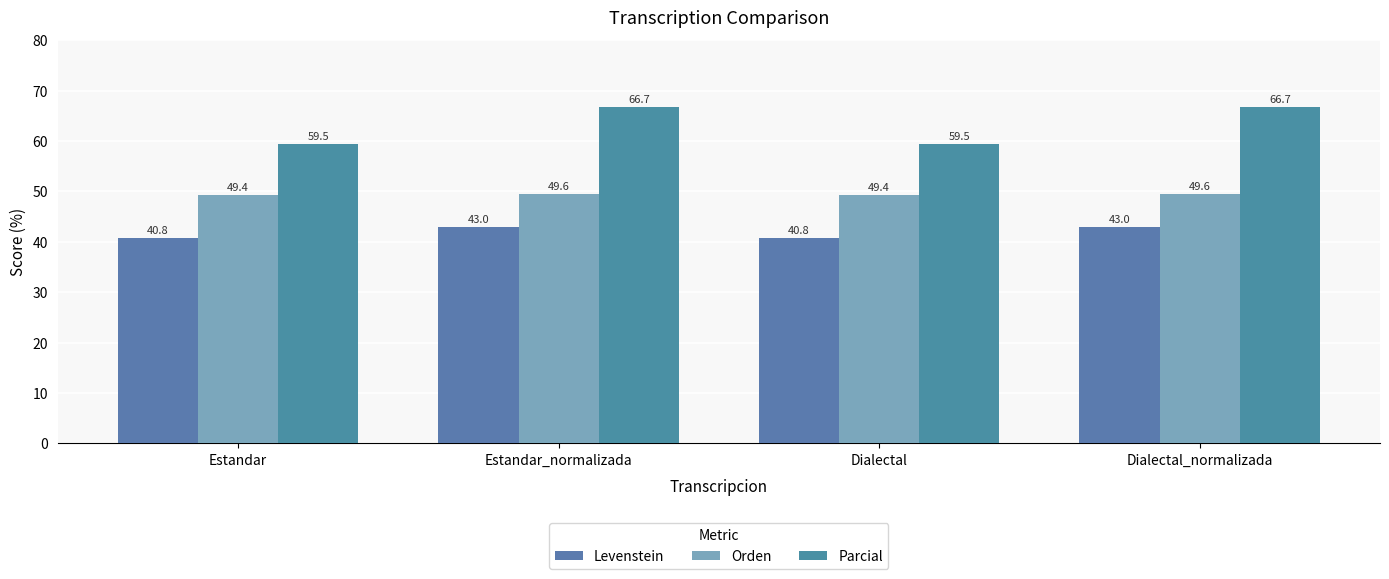

True or false: Parcial has a value of 59.5 at Estandar.

True